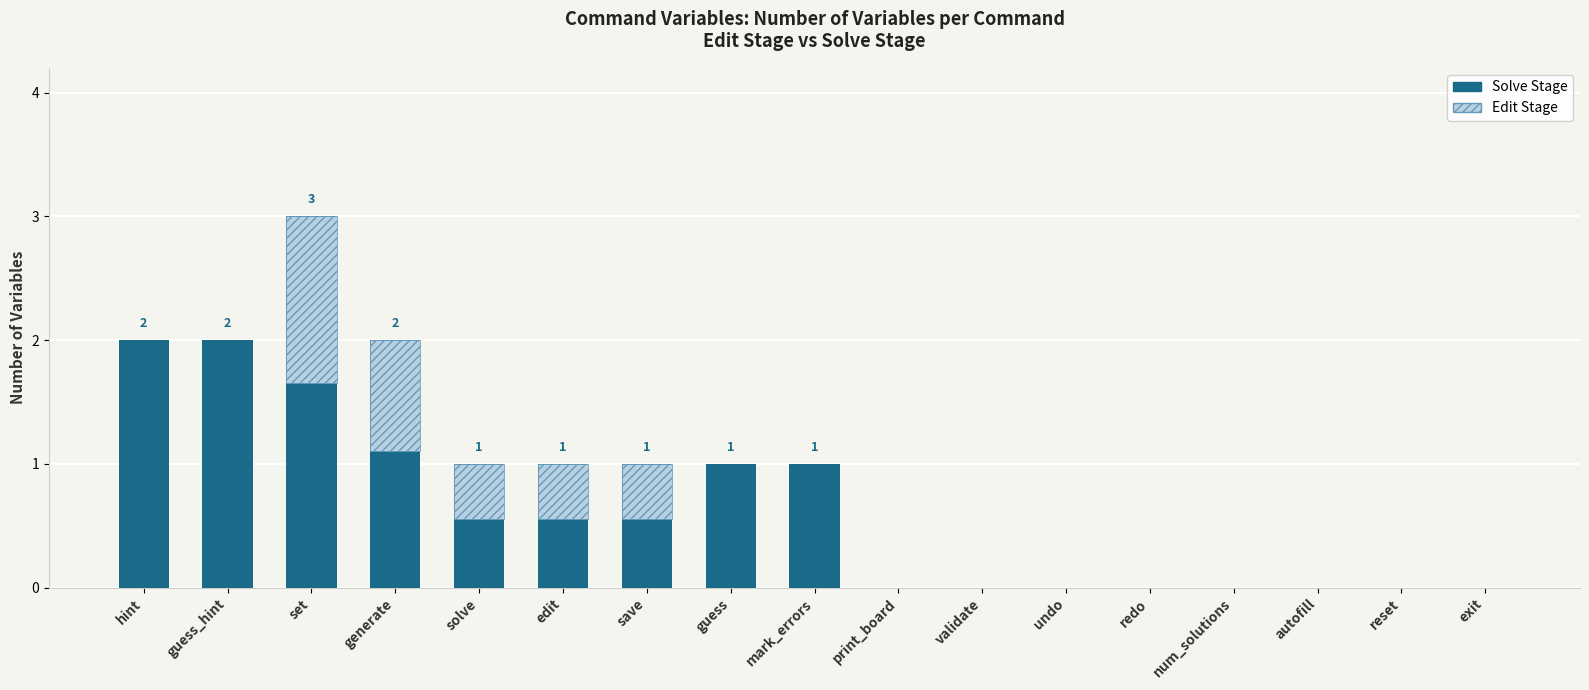

Between mark_errors and guess_hint, which is larger?

guess_hint